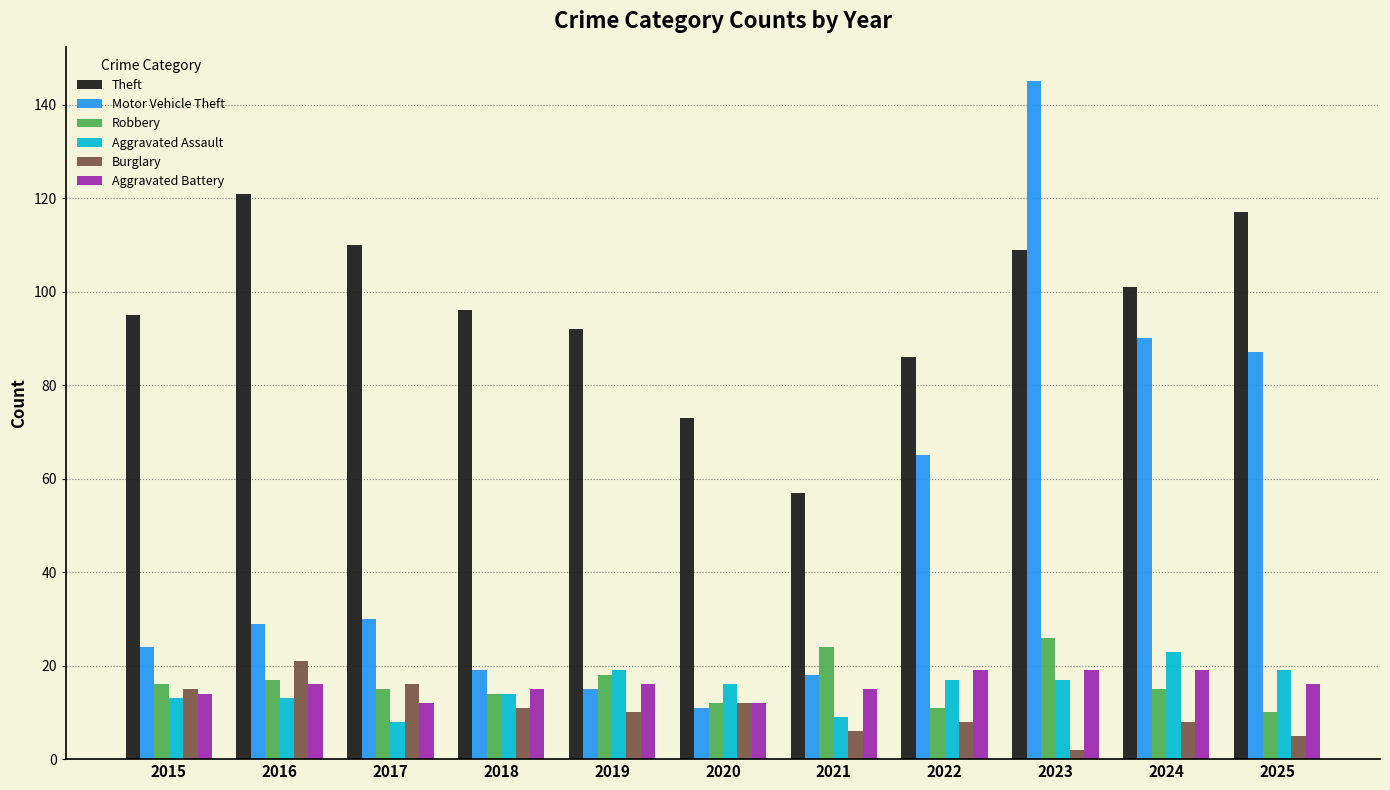

Does the chart contain any negative values?

No